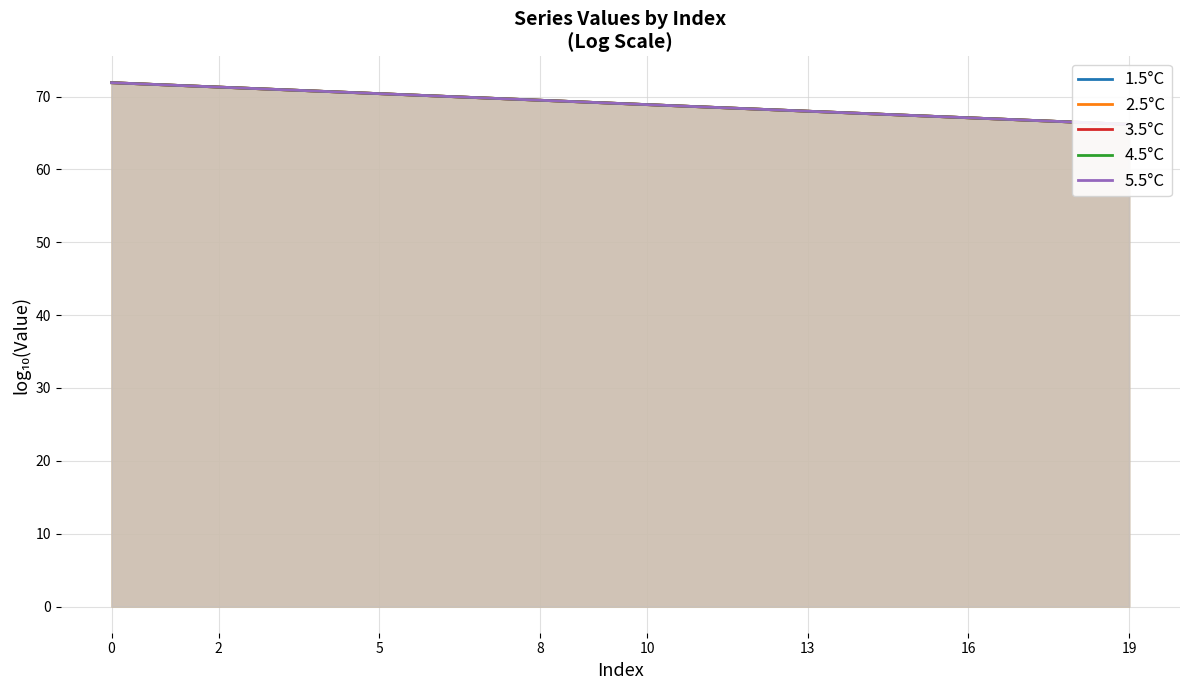

True or false: 3.5°C has a value of 67.4 at 15.

True